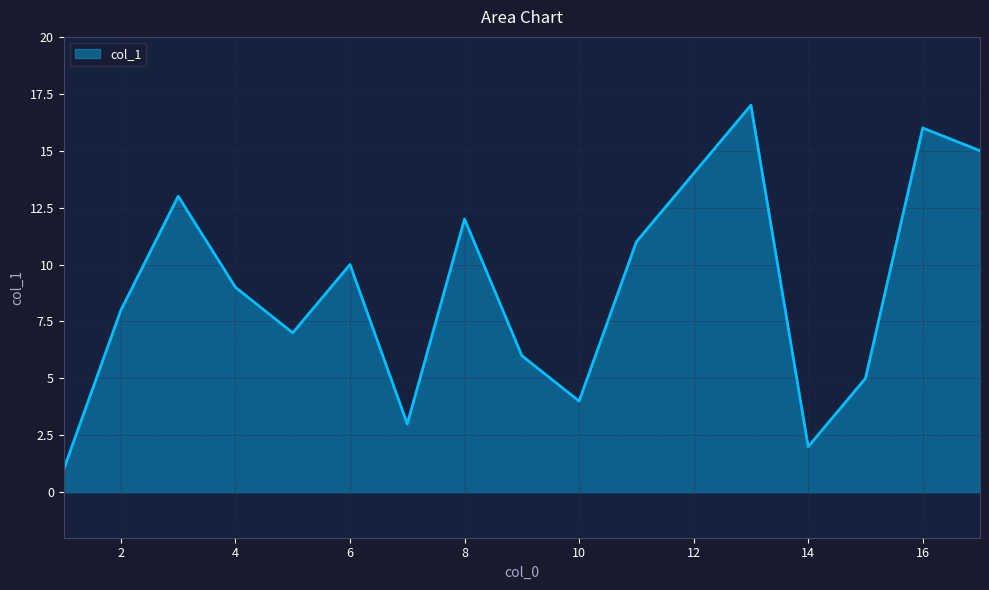

What is the maximum value shown in the chart?

17